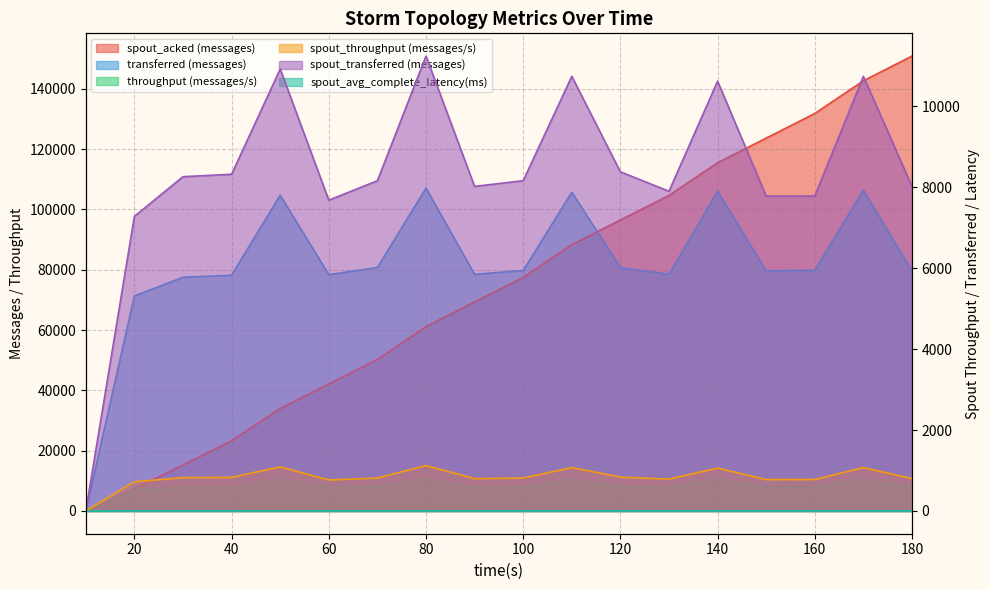

How many values in the spout_acked (messages) series are below 77440?

9